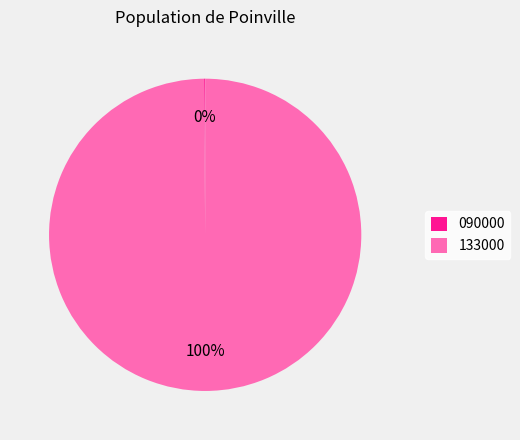

Which category accounts for the majority?

133000